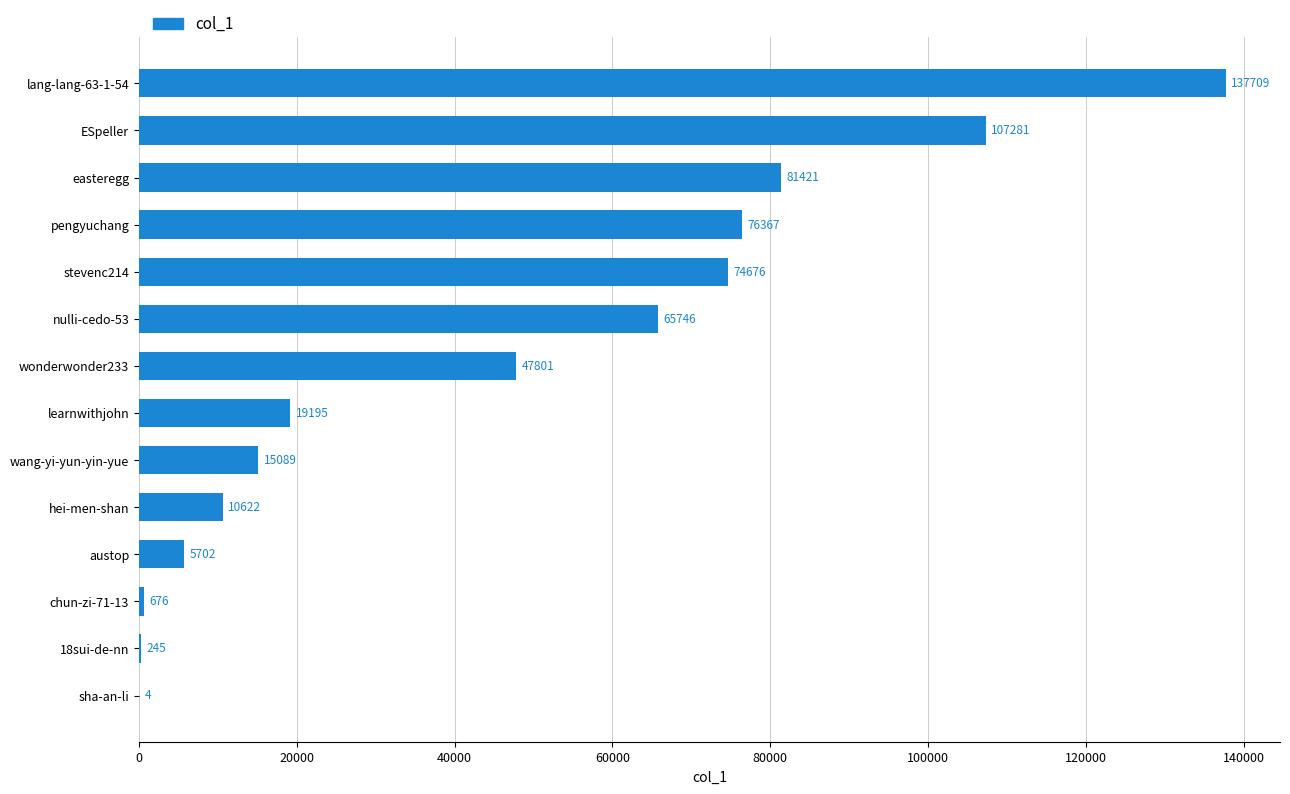

What is the average value?

45895